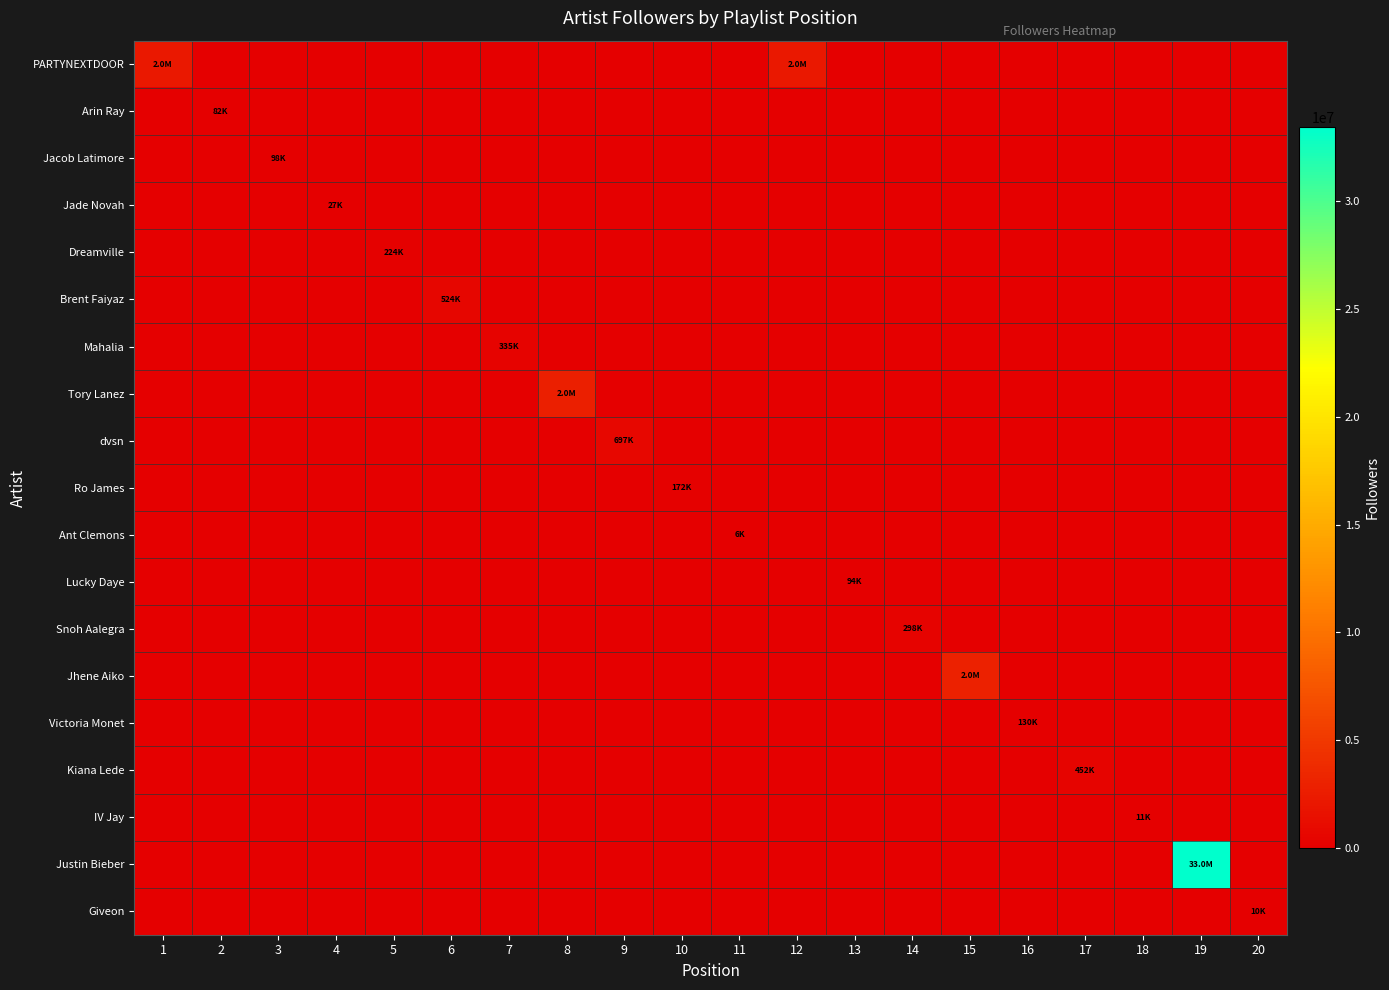

Reading left to right, extract all data points from this chart.

PARTYNEXTDOOR: 1=2190371	2=0	3=0	4=0	5=0	6=0	7=0	8=0	9=0	10=0	11=0	12=2190371	13=0	14=0	15=0	16=0	17=0	18=0	19=0	20=0
Arin Ray: 1=0	2=82988	3=0	4=0	5=0	6=0	7=0	8=0	9=0	10=0	11=0	12=0	13=0	14=0	15=0	16=0	17=0	18=0	19=0	20=0
Jacob Latimore: 1=0	2=0	3=98778	4=0	5=0	6=0	7=0	8=0	9=0	10=0	11=0	12=0	13=0	14=0	15=0	16=0	17=0	18=0	19=0	20=0
Jade Novah: 1=0	2=0	3=0	4=27514	5=0	6=0	7=0	8=0	9=0	10=0	11=0	12=0	13=0	14=0	15=0	16=0	17=0	18=0	19=0	20=0
Dreamville: 1=0	2=0	3=0	4=0	5=224744	6=0	7=0	8=0	9=0	10=0	11=0	12=0	13=0	14=0	15=0	16=0	17=0	18=0	19=0	20=0
Brent Faiyaz: 1=0	2=0	3=0	4=0	5=0	6=524114	7=0	8=0	9=0	10=0	11=0	12=0	13=0	14=0	15=0	16=0	17=0	18=0	19=0	20=0
Mahalia: 1=0	2=0	3=0	4=0	5=0	6=0	7=335013	8=0	9=0	10=0	11=0	12=0	13=0	14=0	15=0	16=0	17=0	18=0	19=0	20=0
Tory Lanez: 1=0	2=0	3=0	4=0	5=0	6=0	7=0	8=2774916	9=0	10=0	11=0	12=0	13=0	14=0	15=0	16=0	17=0	18=0	19=0	20=0
dvsn: 1=0	2=0	3=0	4=0	5=0	6=0	7=0	8=0	9=697513	10=0	11=0	12=0	13=0	14=0	15=0	16=0	17=0	18=0	19=0	20=0
Ro James: 1=0	2=0	3=0	4=0	5=0	6=0	7=0	8=0	9=0	10=172038	11=0	12=0	13=0	14=0	15=0	16=0	17=0	18=0	19=0	20=0
Ant Clemons: 1=0	2=0	3=0	4=0	5=0	6=0	7=0	8=0	9=0	10=0	11=6731	12=0	13=0	14=0	15=0	16=0	17=0	18=0	19=0	20=0
Lucky Daye: 1=0	2=0	3=0	4=0	5=0	6=0	7=0	8=0	9=0	10=0	11=0	12=0	13=94693	14=0	15=0	16=0	17=0	18=0	19=0	20=0
Snoh Aalegra: 1=0	2=0	3=0	4=0	5=0	6=0	7=0	8=0	9=0	10=0	11=0	12=0	13=0	14=298543	15=0	16=0	17=0	18=0	19=0	20=0
Jhene Aiko: 1=0	2=0	3=0	4=0	5=0	6=0	7=0	8=0	9=0	10=0	11=0	12=0	13=0	14=0	15=2926717	16=0	17=0	18=0	19=0	20=0
Victoria Monet: 1=0	2=0	3=0	4=0	5=0	6=0	7=0	8=0	9=0	10=0	11=0	12=0	13=0	14=0	15=0	16=130129	17=0	18=0	19=0	20=0
Kiana Lede: 1=0	2=0	3=0	4=0	5=0	6=0	7=0	8=0	9=0	10=0	11=0	12=0	13=0	14=0	15=0	16=0	17=452159	18=0	19=0	20=0
IV Jay: 1=0	2=0	3=0	4=0	5=0	6=0	7=0	8=0	9=0	10=0	11=0	12=0	13=0	14=0	15=0	16=0	17=0	18=11462	19=0	20=0
Justin Bieber: 1=0	2=0	3=0	4=0	5=0	6=0	7=0	8=0	9=0	10=0	11=0	12=0	13=0	14=0	15=0	16=0	17=0	18=0	19=33438040	20=0
Giveon: 1=0	2=0	3=0	4=0	5=0	6=0	7=0	8=0	9=0	10=0	11=0	12=0	13=0	14=0	15=0	16=0	17=0	18=0	19=0	20=10287